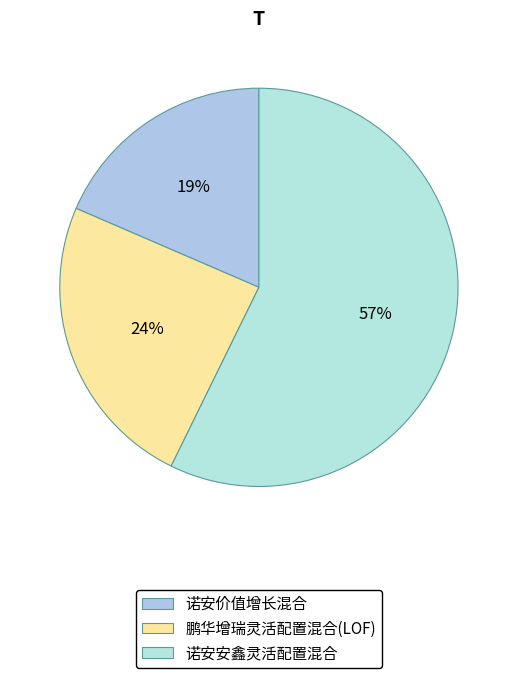

Which slice represents more than half of the pie?

诺安安鑫灵活配置混合